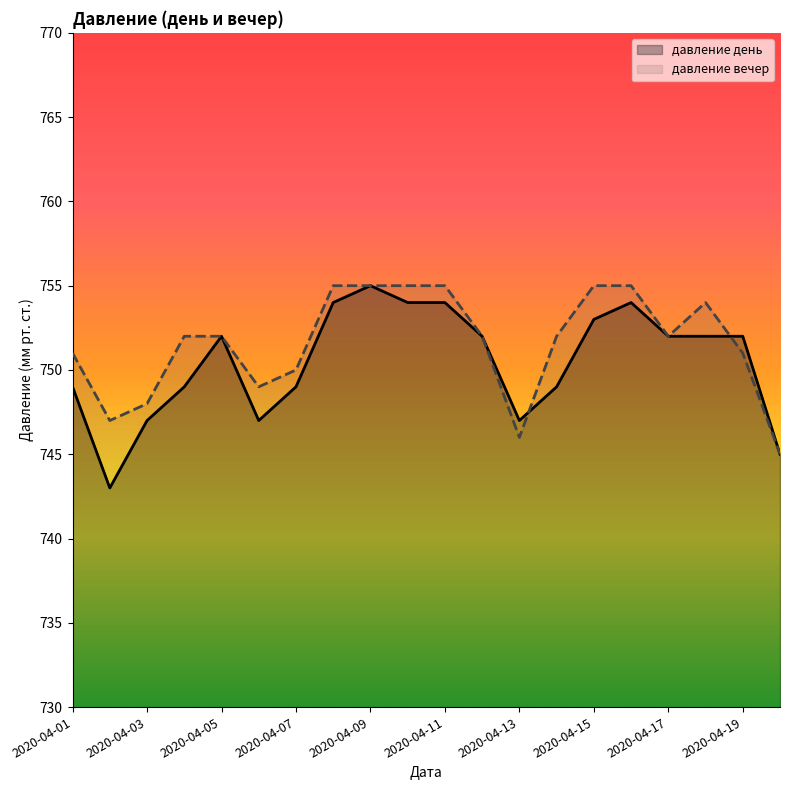

What is the value of the давление день point at the 13th from the left?

747